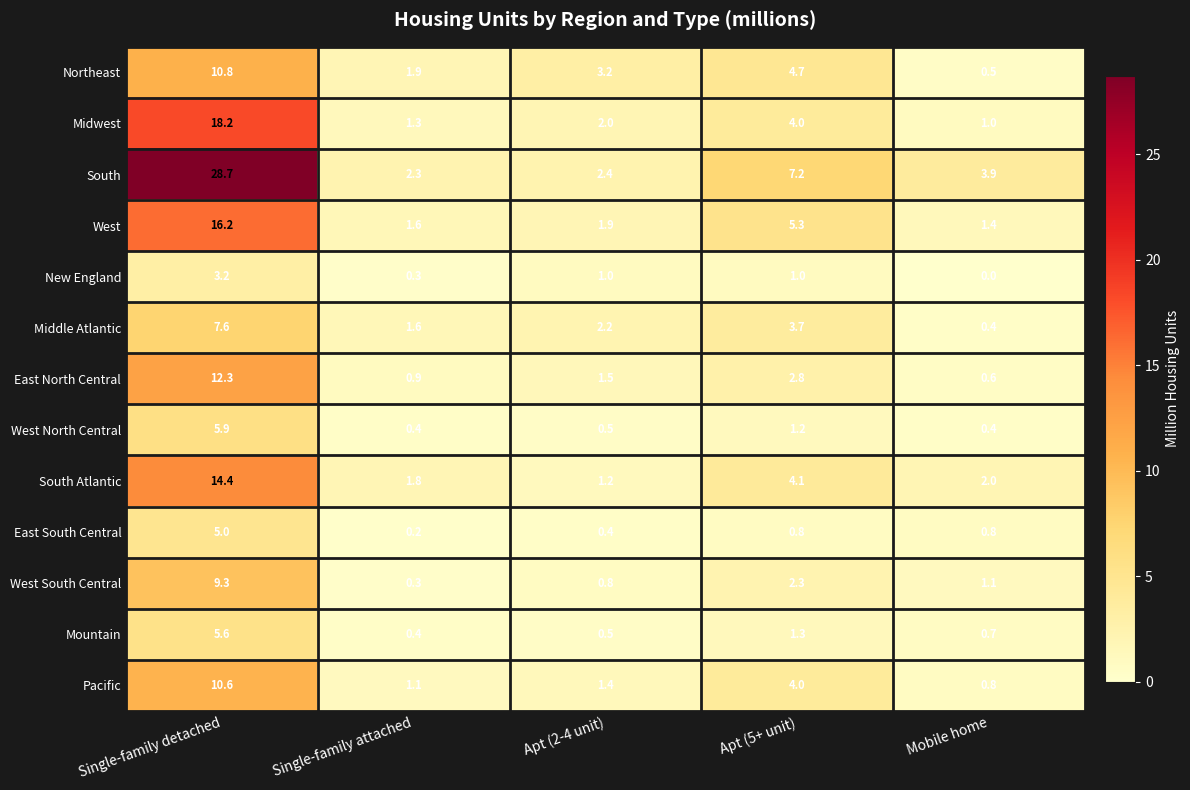

What is the difference between the second highest and second lowest values in the East South Central series?

0.4